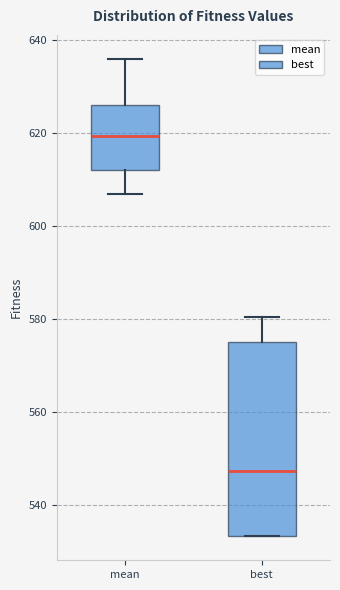

Where does the upper whisker of the box for best end on the y-axis? The values are not printed on the chart, so give them approximately, as read against the axis.

580